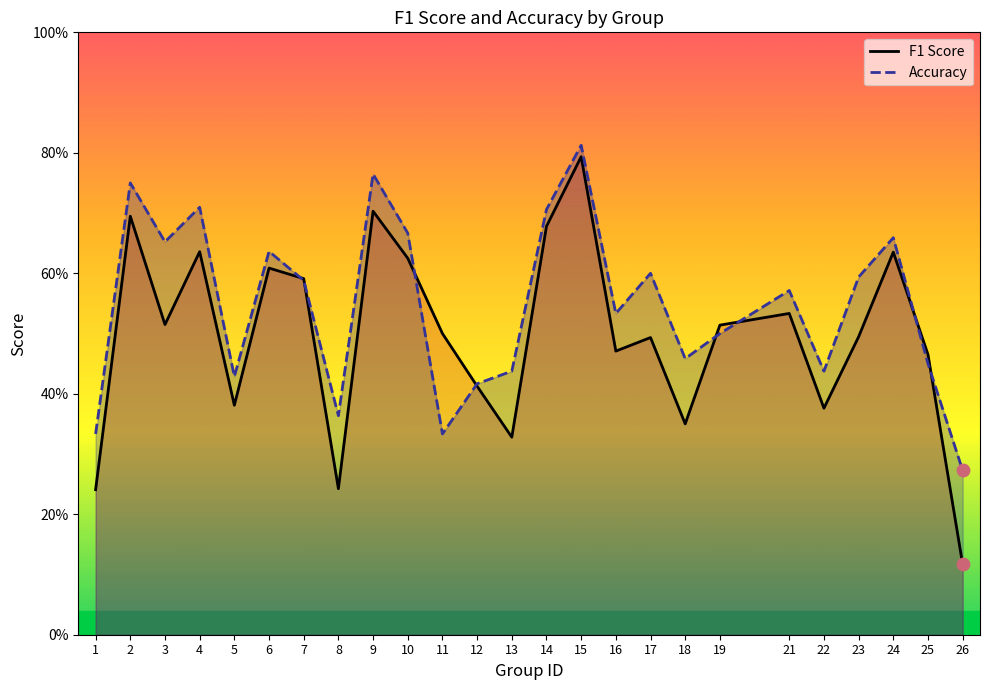

What are all the series names shown in the legend?

F1 Score, Accuracy